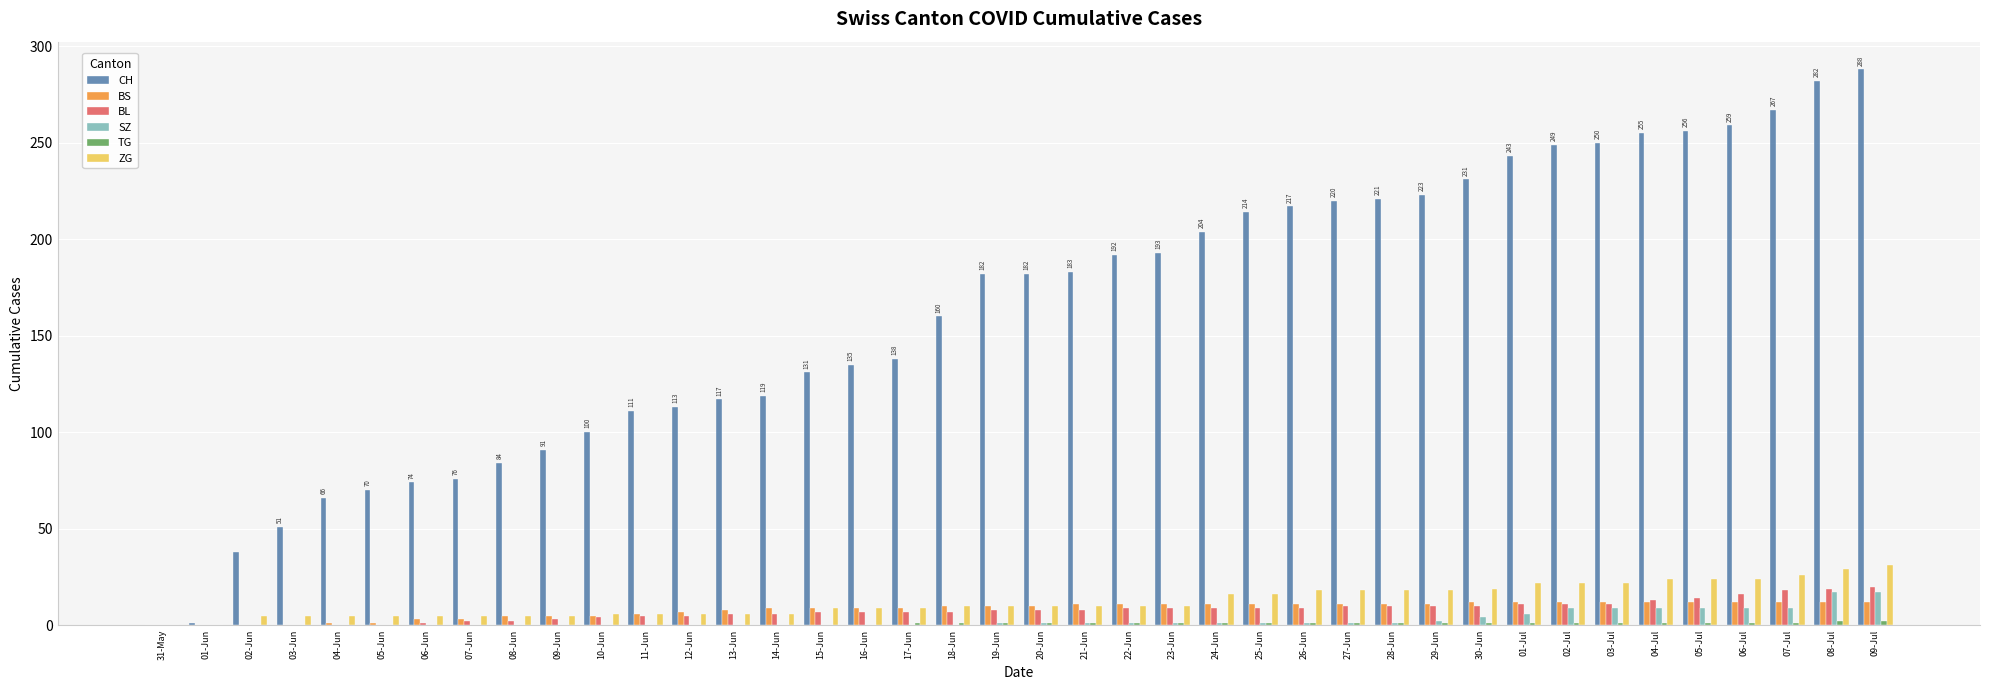

What is the difference between the BS values at 03-Jul and 01-Jun?

12